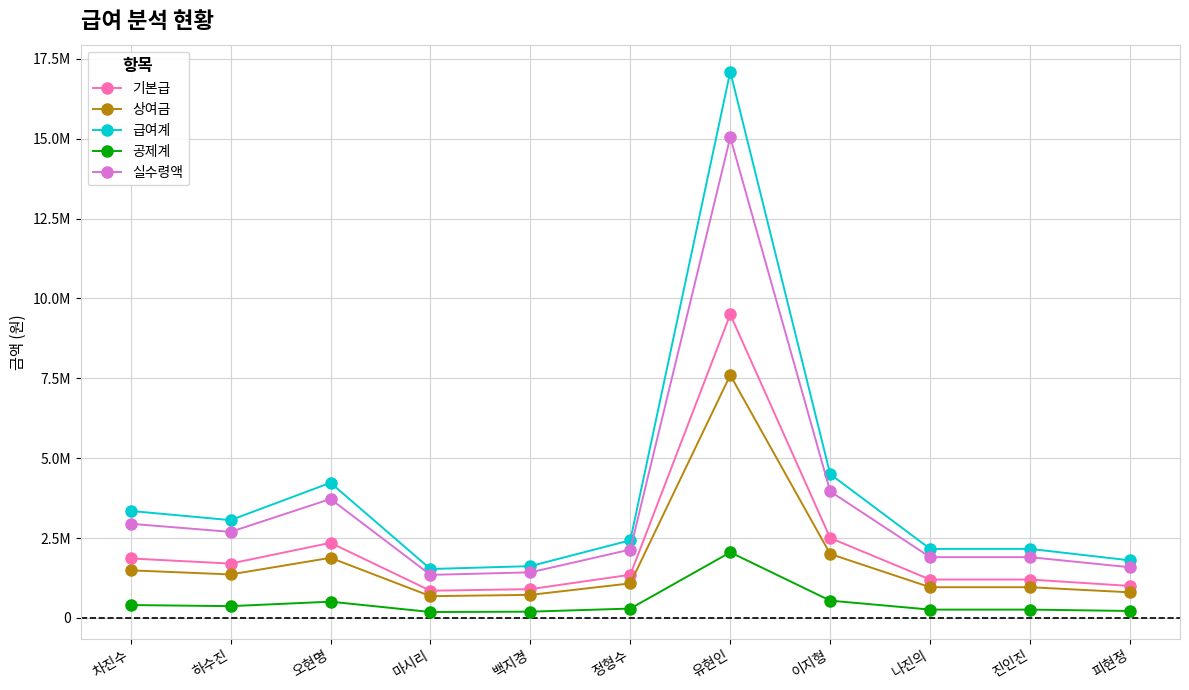

What is the average value of the 실수령액 series?

3515040